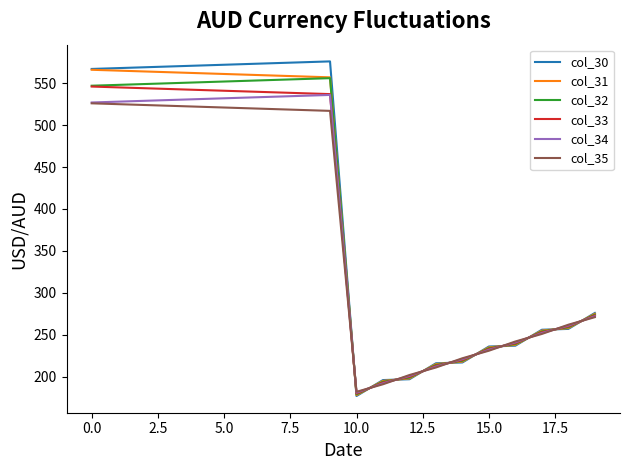

Which series has the widest spread of values?

col_30